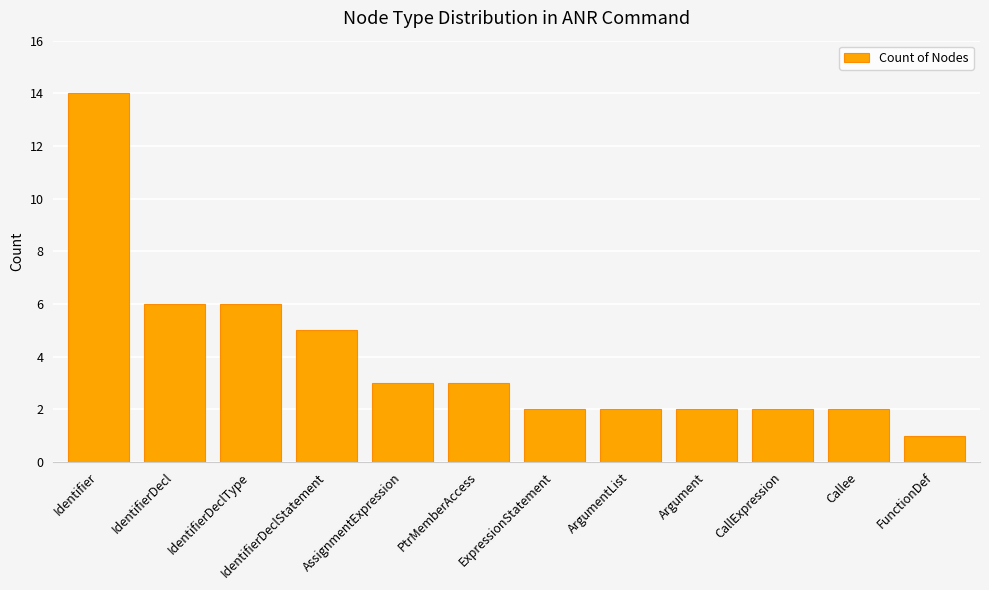

Which label corresponds to the smallest value in the chart?

FunctionDef